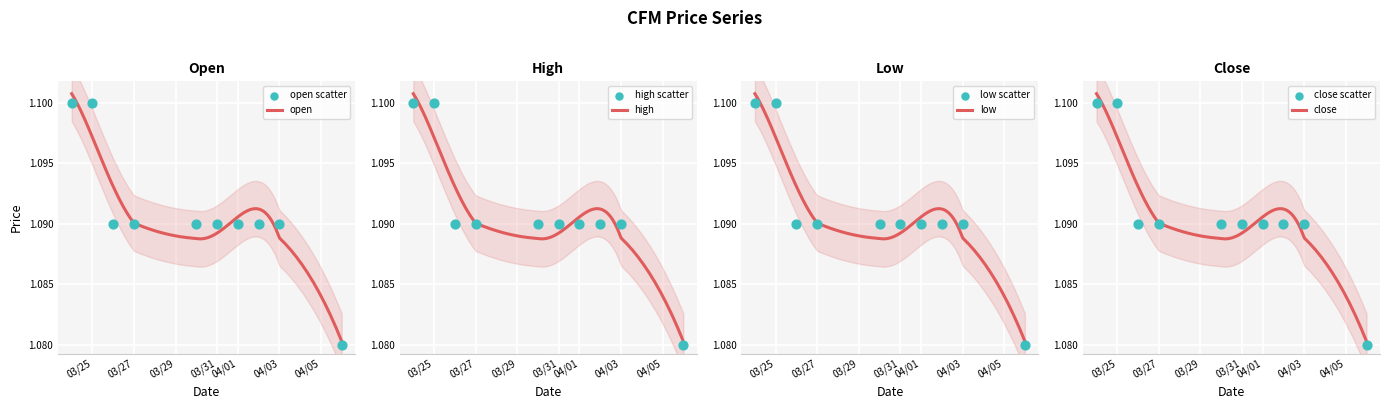

Which series has the widest spread of Y values?

open